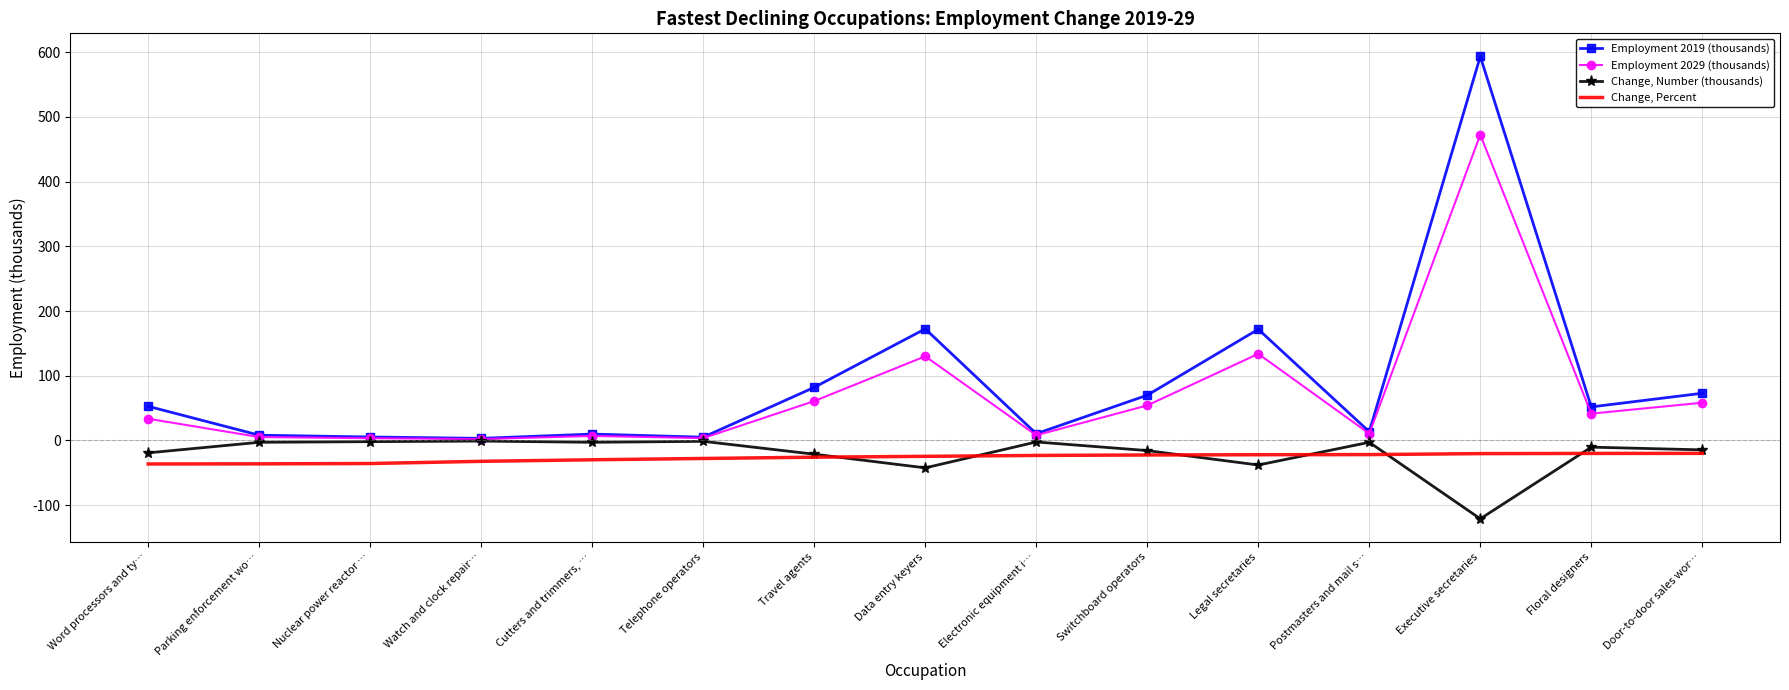

Rank the categories by Change, Percent value from lowest to highest.

Word processors and ty…, Parking enforcement wo…, Nuclear power reactor …, Watch and clock repair…, Cutters and trimmers, …, Telephone operators, Travel agents, Data entry keyers, Electronic equipment i…, Switchboard operators, Legal secretaries, Postmasters and mail s…, Executive secretaries, Floral designers, Door-to-door sales wor…